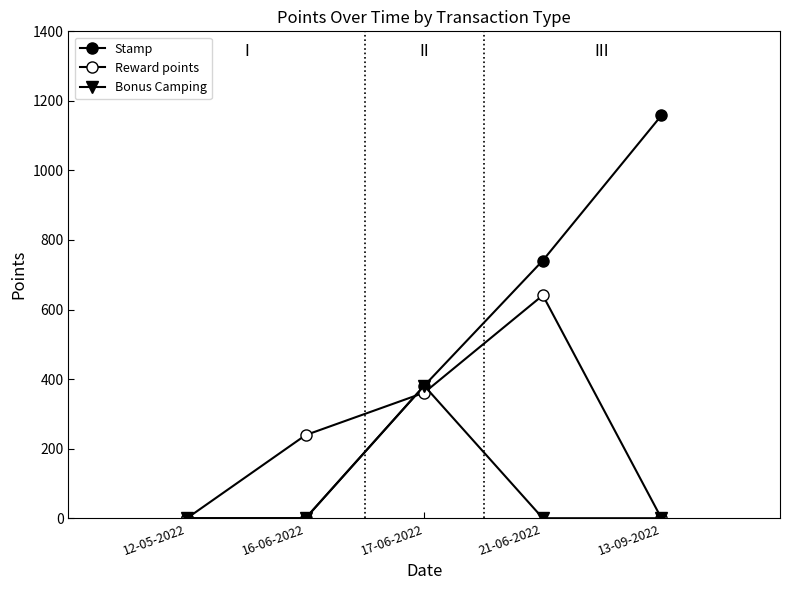

How many lines are shown in the chart?

3